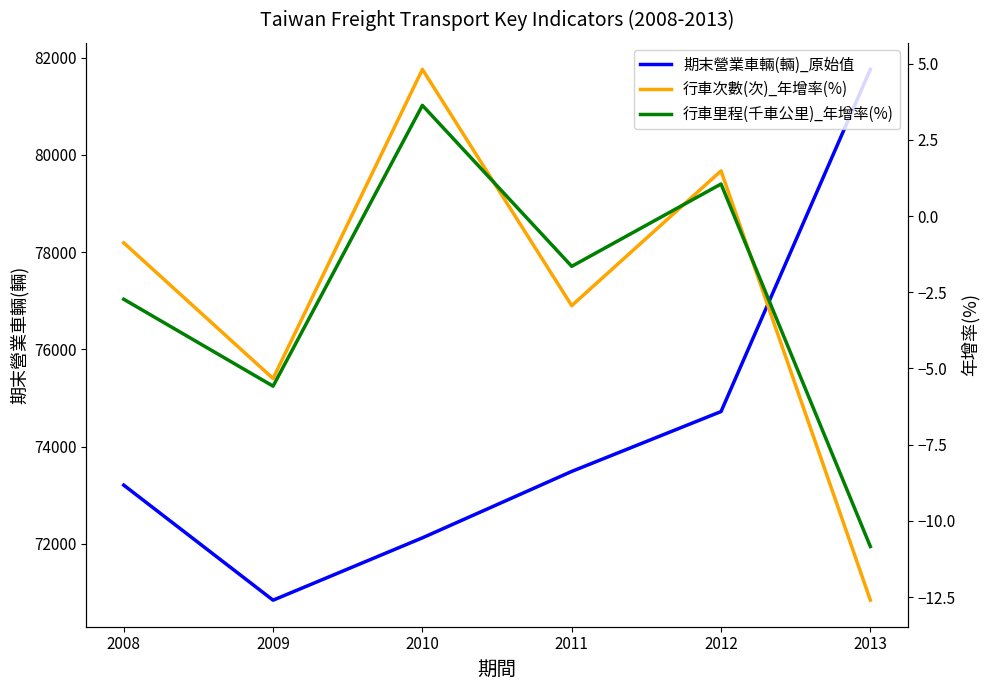

What value does the 行車次數(次)_年增率(%) series have at 2008?

-0.9